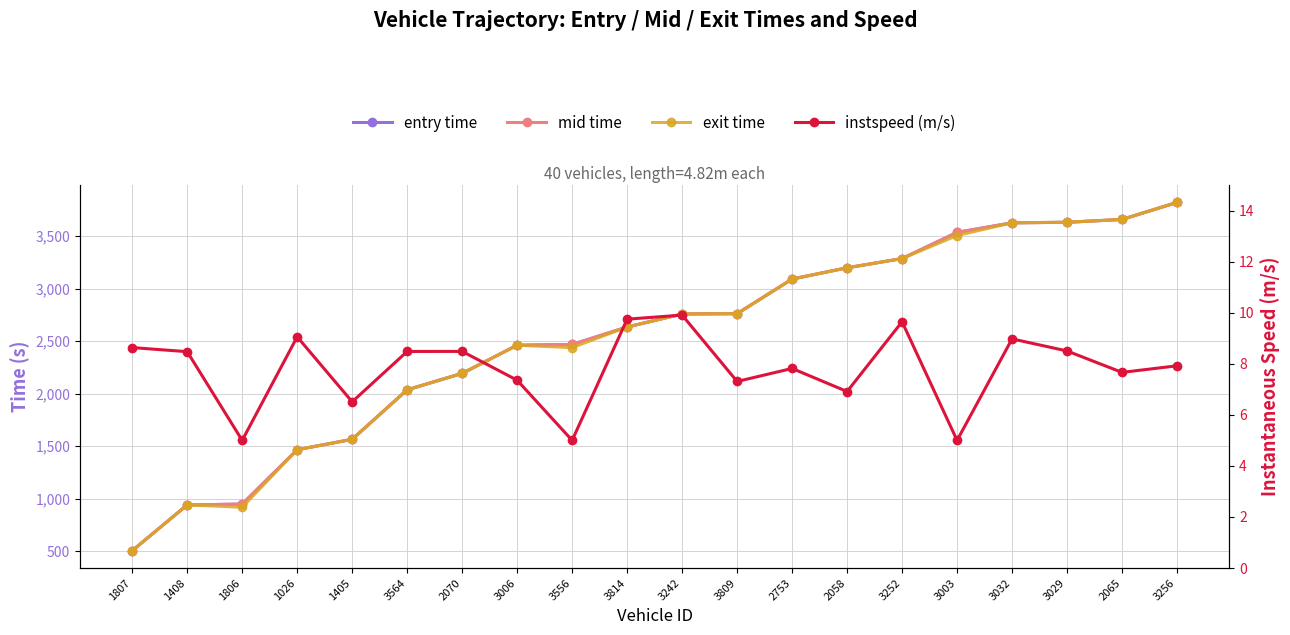

Rank the categories by instspeed (m/s) value from lowest to highest.

1806, 3556, 3003, 1405, 2058, 3809, 3006, 2065, 2753, 3256, 1408, 3564, 2070, 3029, 1807, 3032, 1026, 3252, 3814, 3242